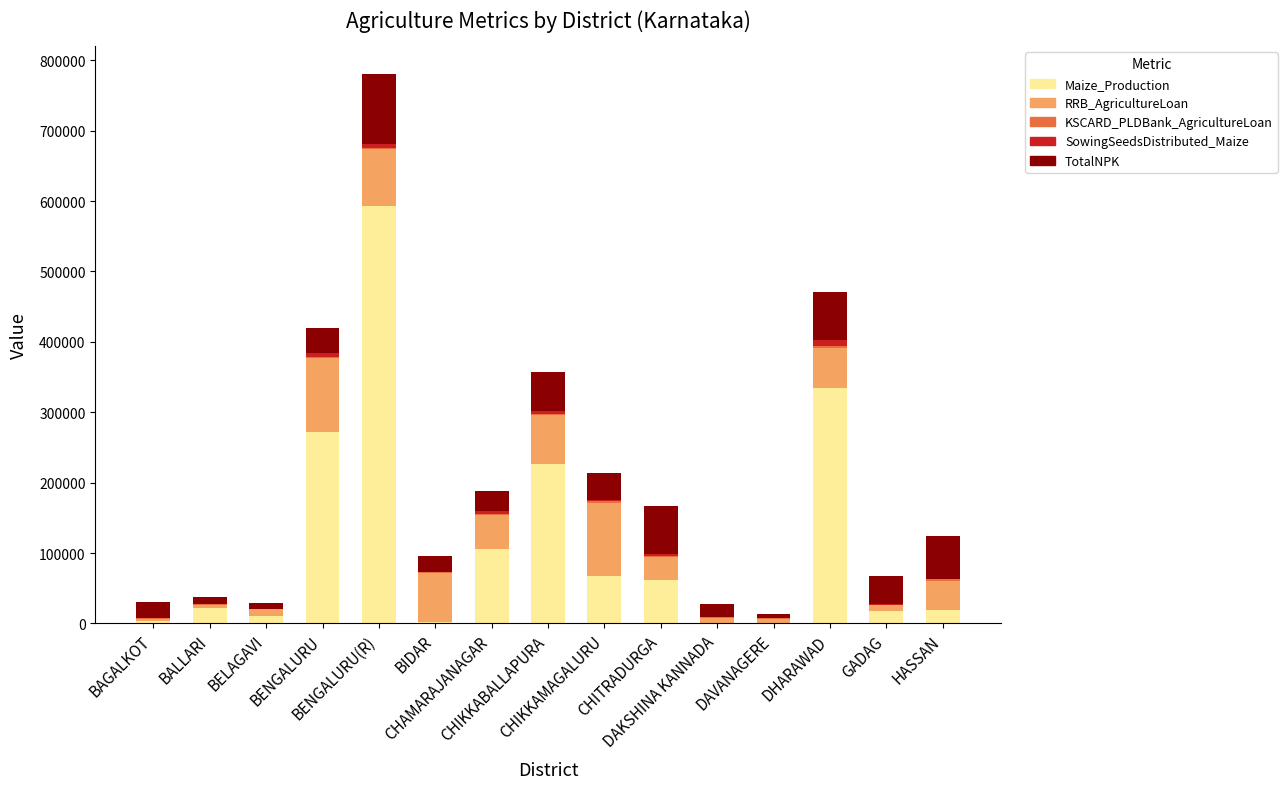

What is the sum of all Maize_Production values?

1733497.0